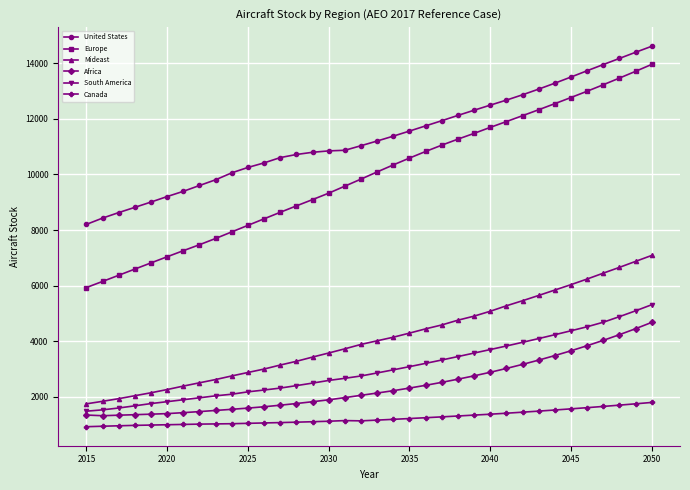

Count the number of categories in the chart.

36